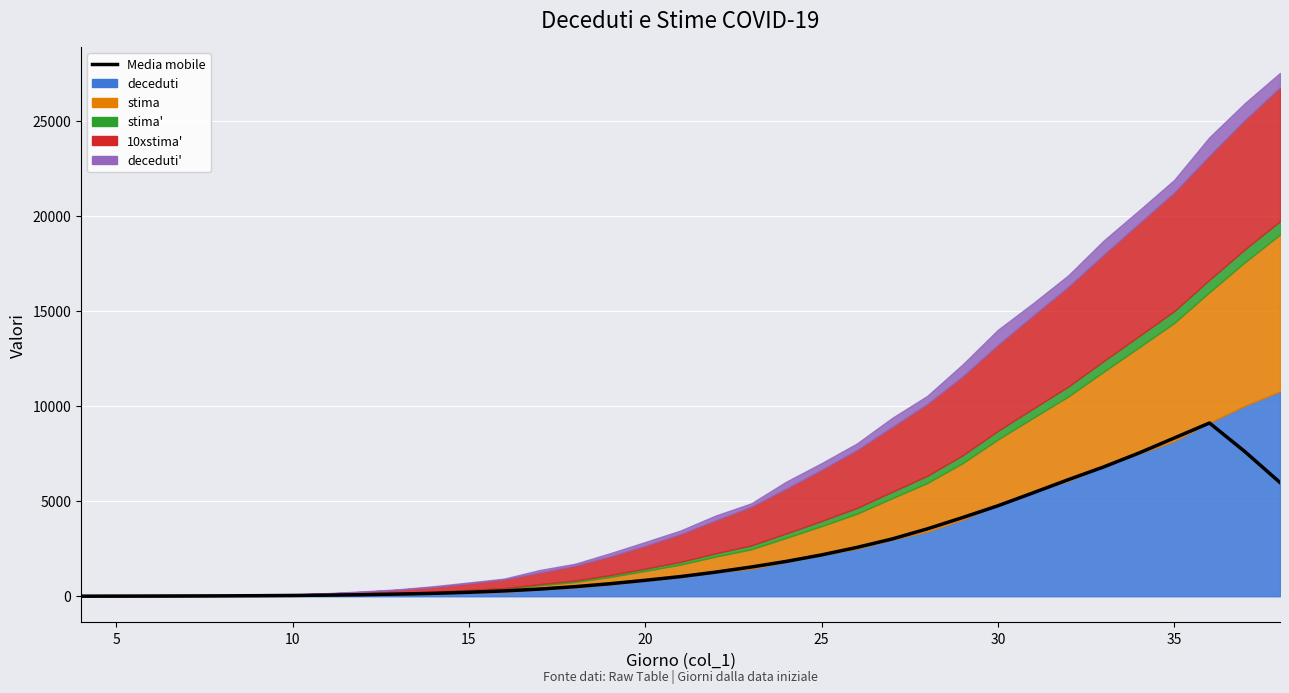

Between 21 and 40, which is larger?

21